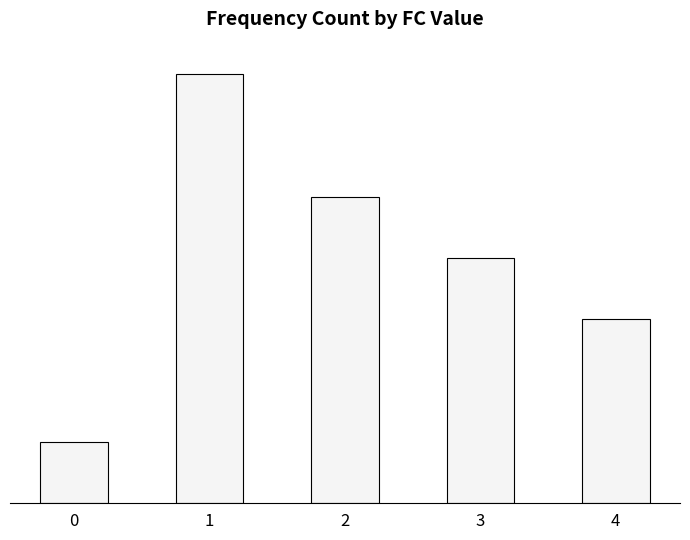

Are the bars horizontal?

No